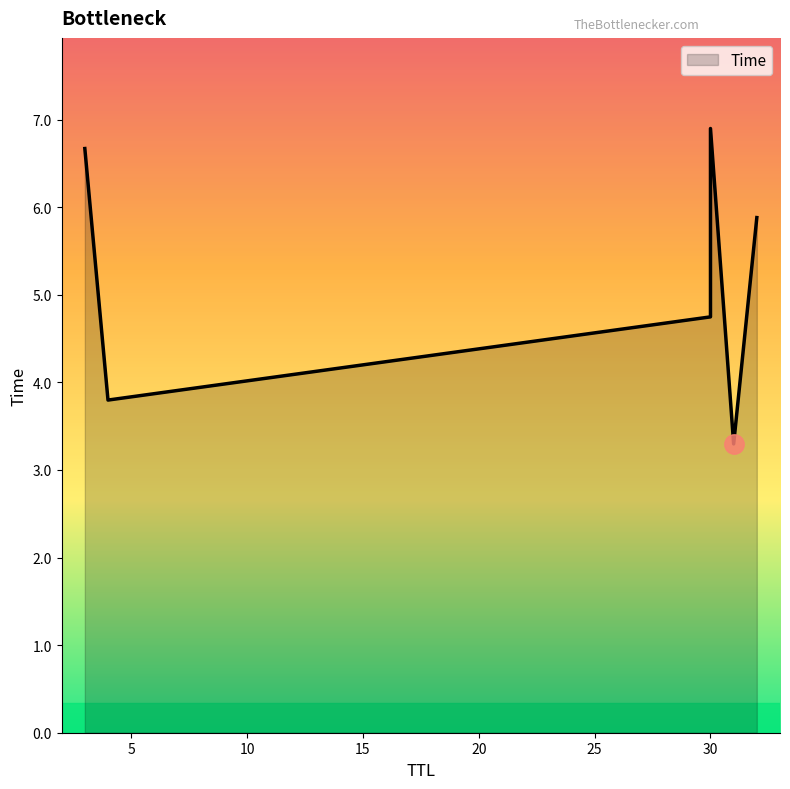

Which label corresponds to the largest value in the chart?

30